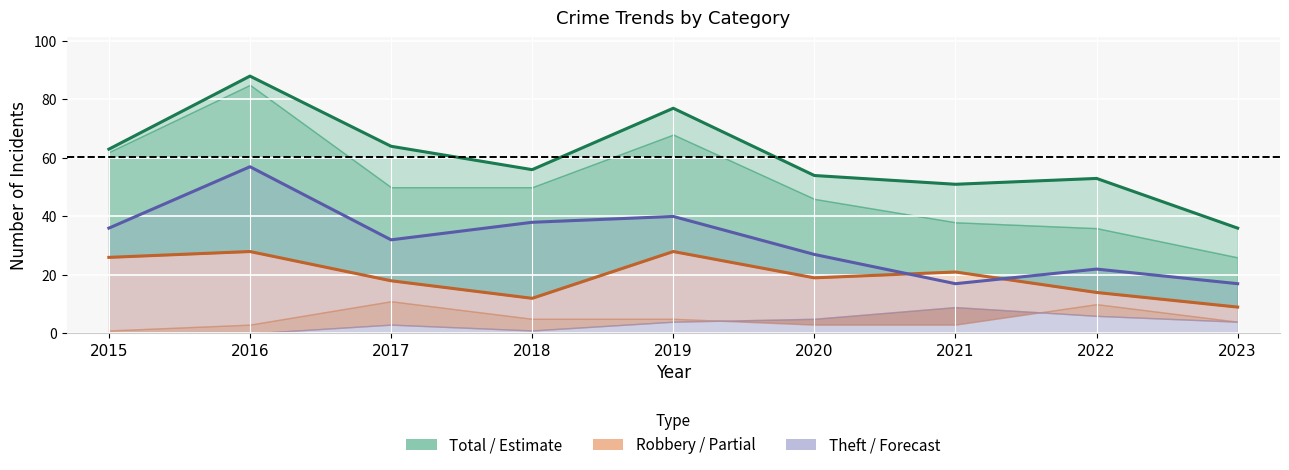

Reading right to left, list all the values displayed in this chart.

Total: 36	53	51	54	77	56	64	88	63
Robbery: 9	14	21	19	28	12	18	28	26
Theft: 17	22	17	27	40	38	32	57	36